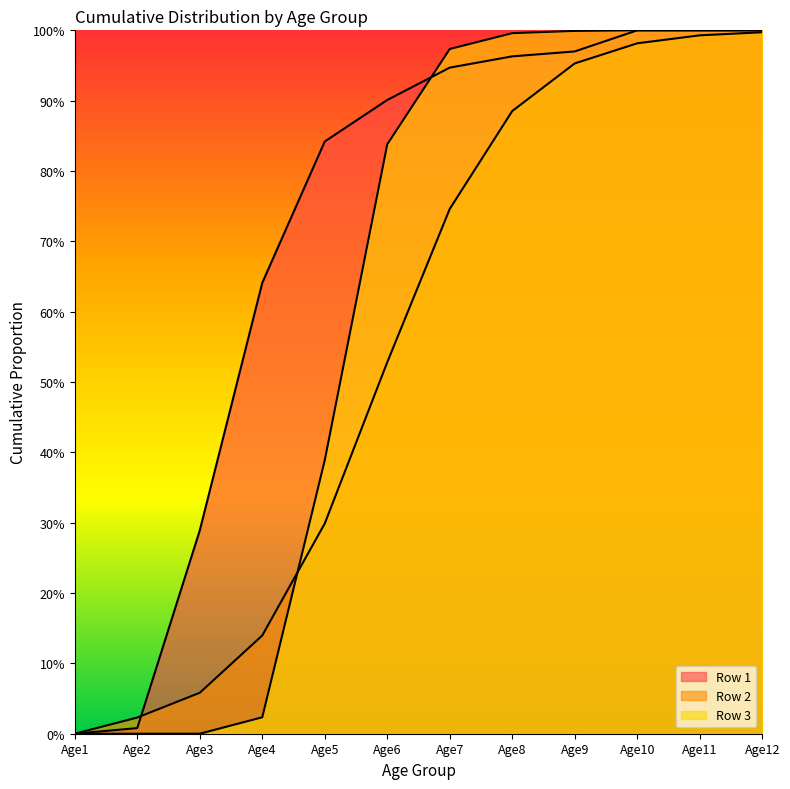

True or false: Row 3 and Row 1 cross at least once.

True